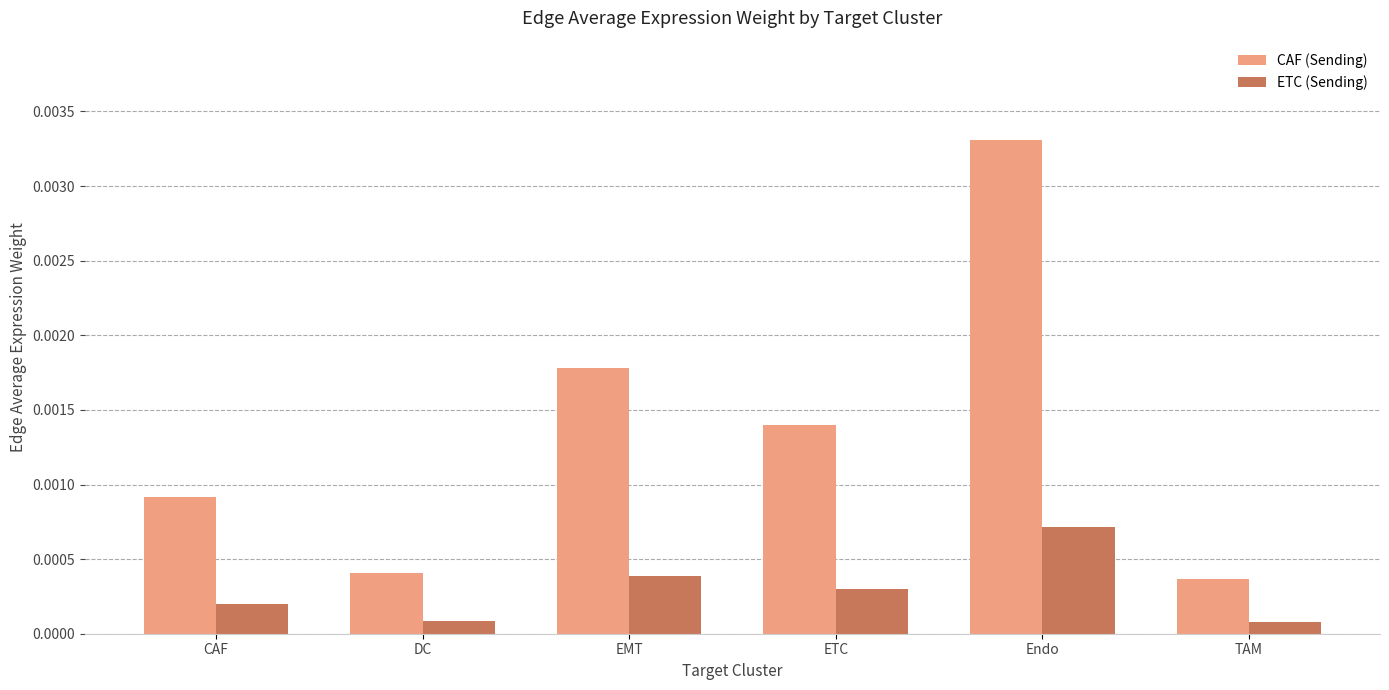

Rank the series by their average value, from lowest to highest.

ETC (Sending), CAF (Sending)